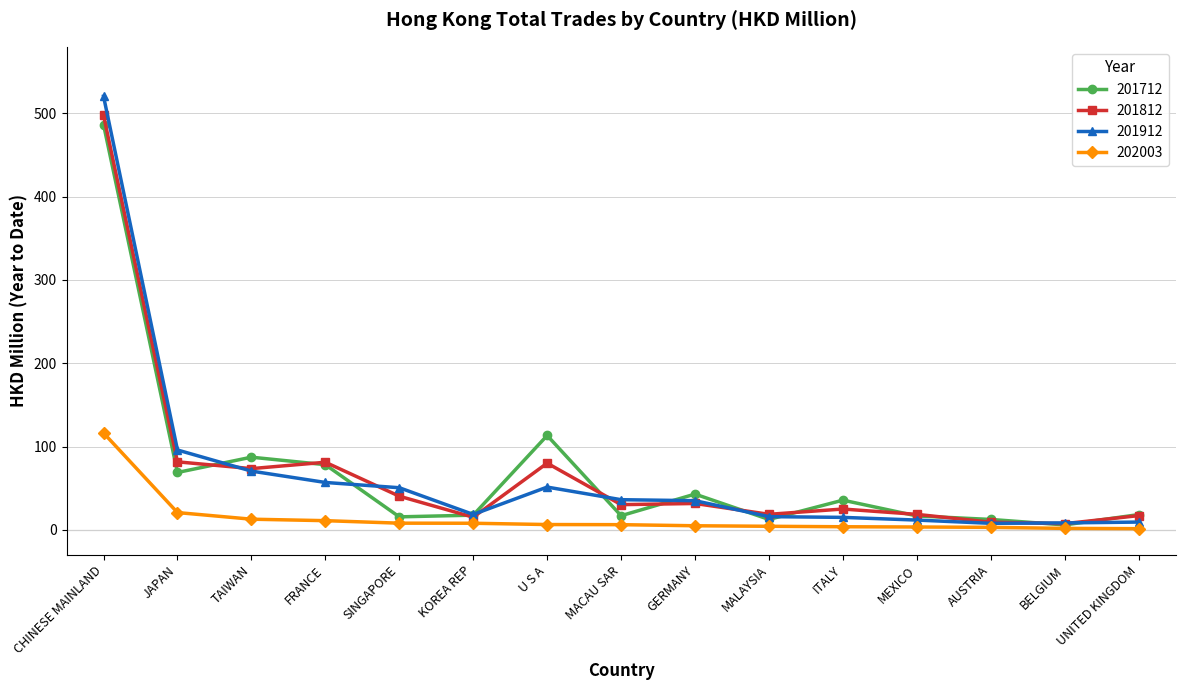

Which series has the largest range (max minus min)?

201912